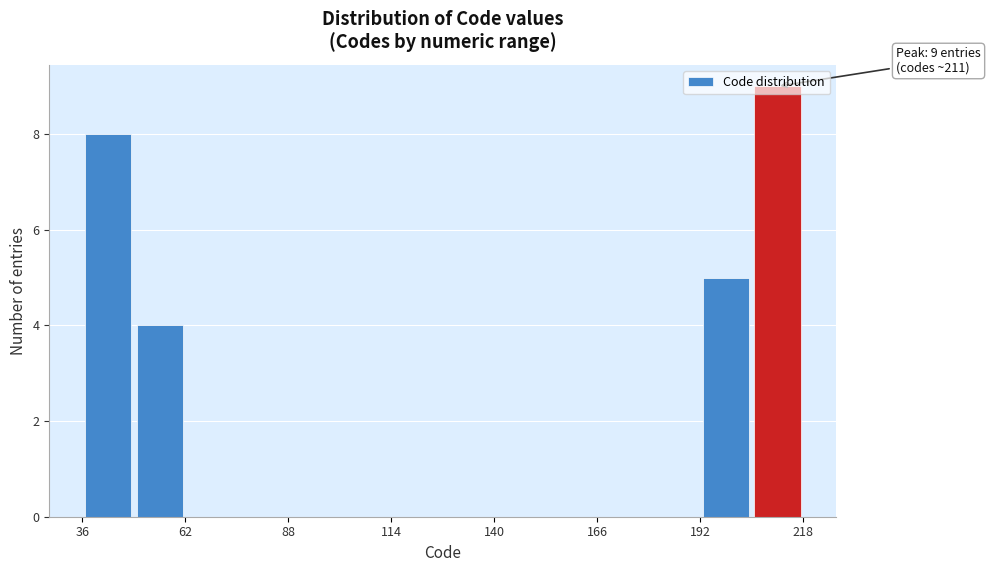

Around what value on the x-axis is the tallest bar? Give the approximate position of its centre, as read against the axis.

210